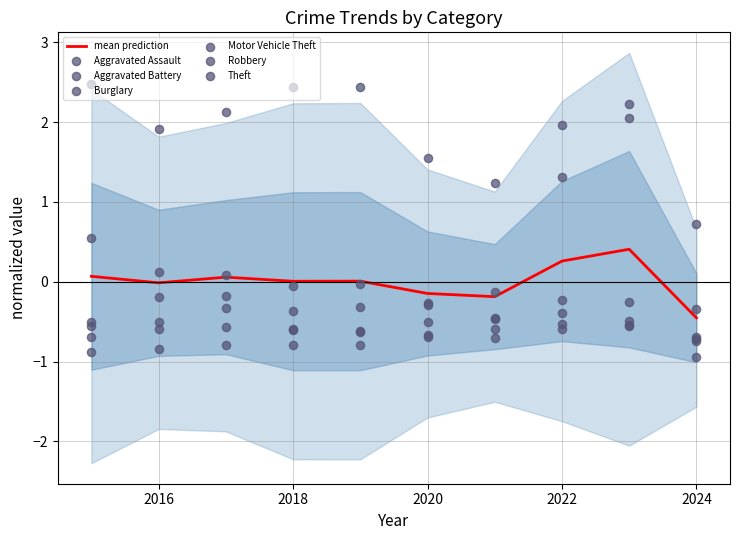

At which category is the sum across all series the highest?

2023